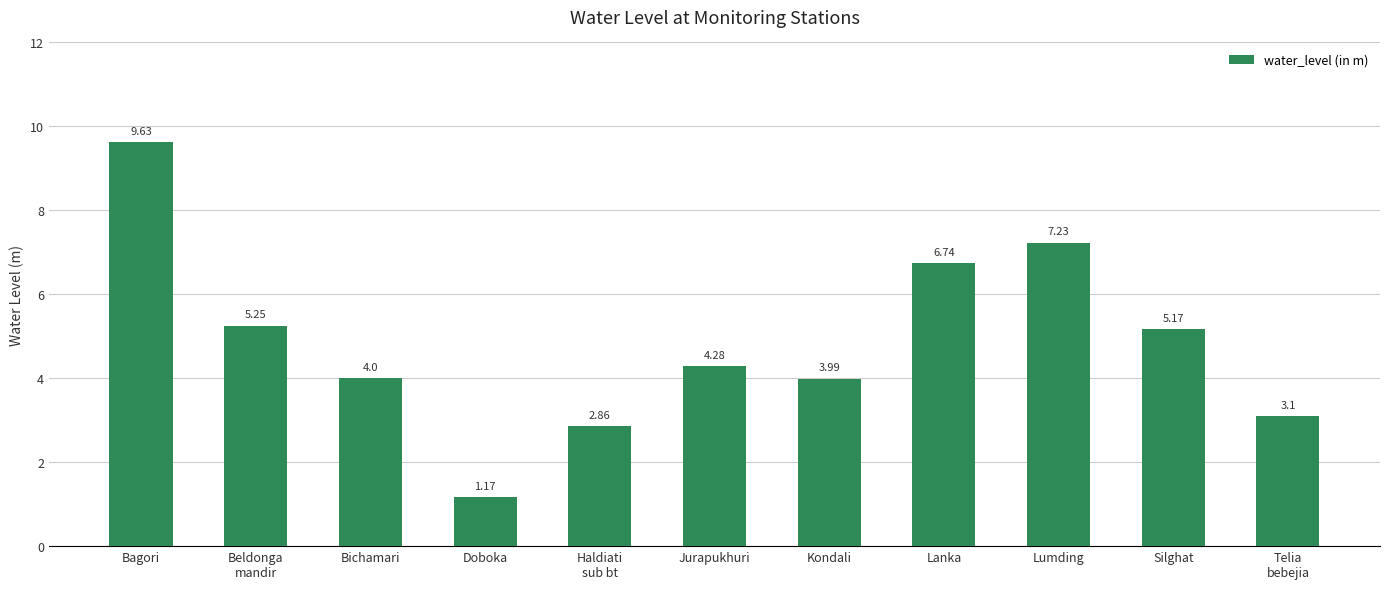

Which category has the highest value across all series?

Bagori